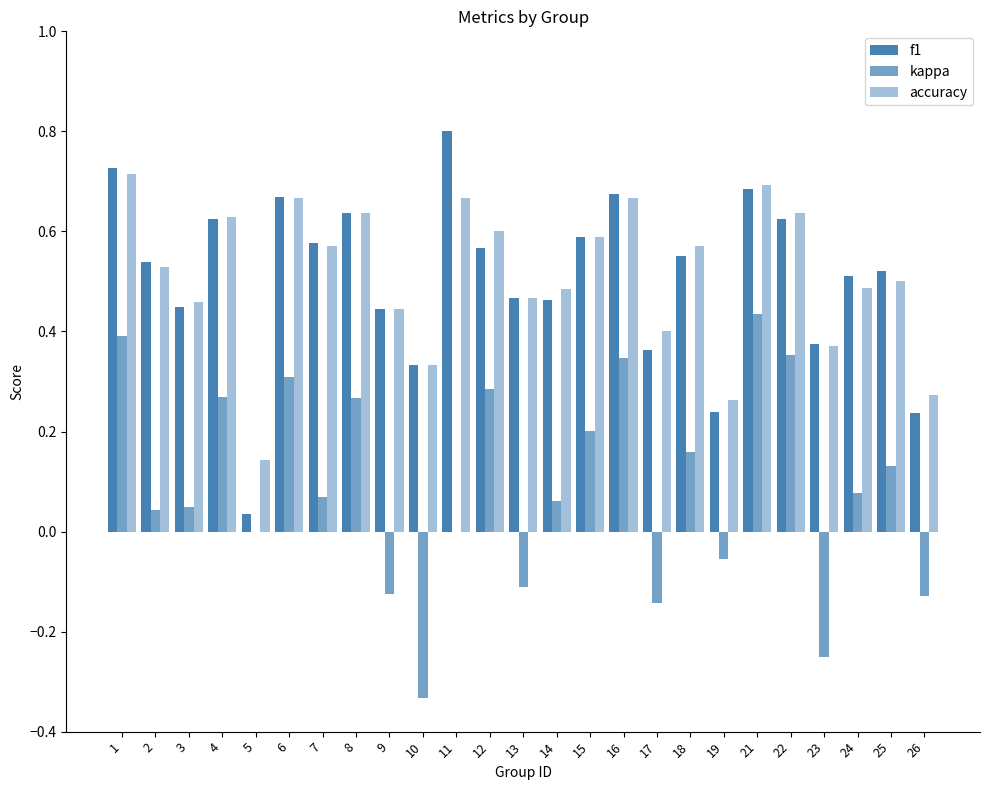

Are the bars horizontal?

No